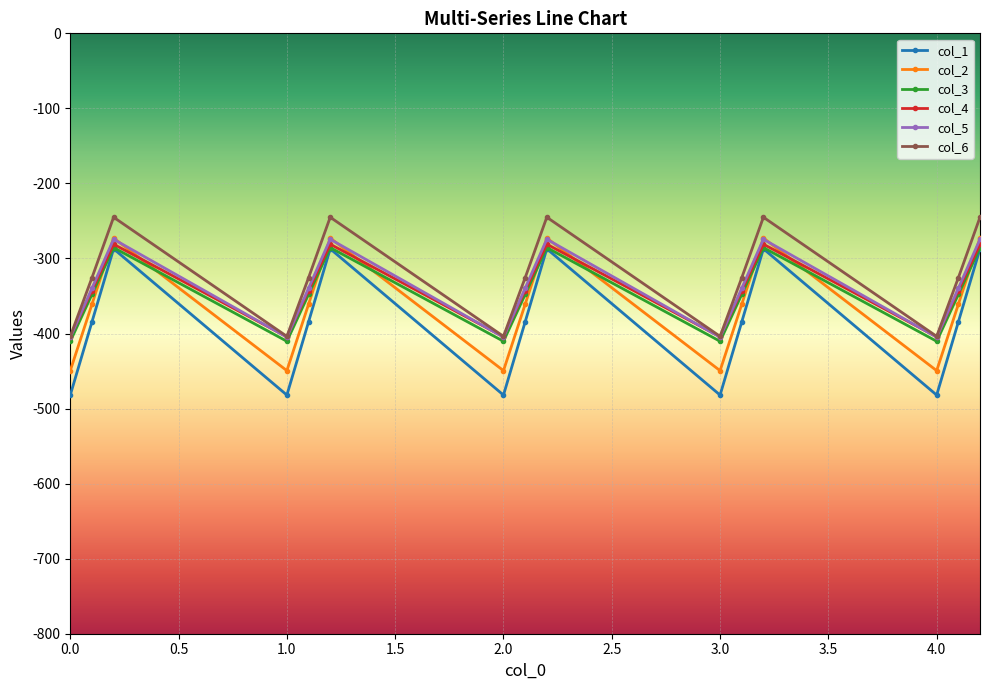

What is the difference between the second highest and second lowest values in the col_4 series?

123.4